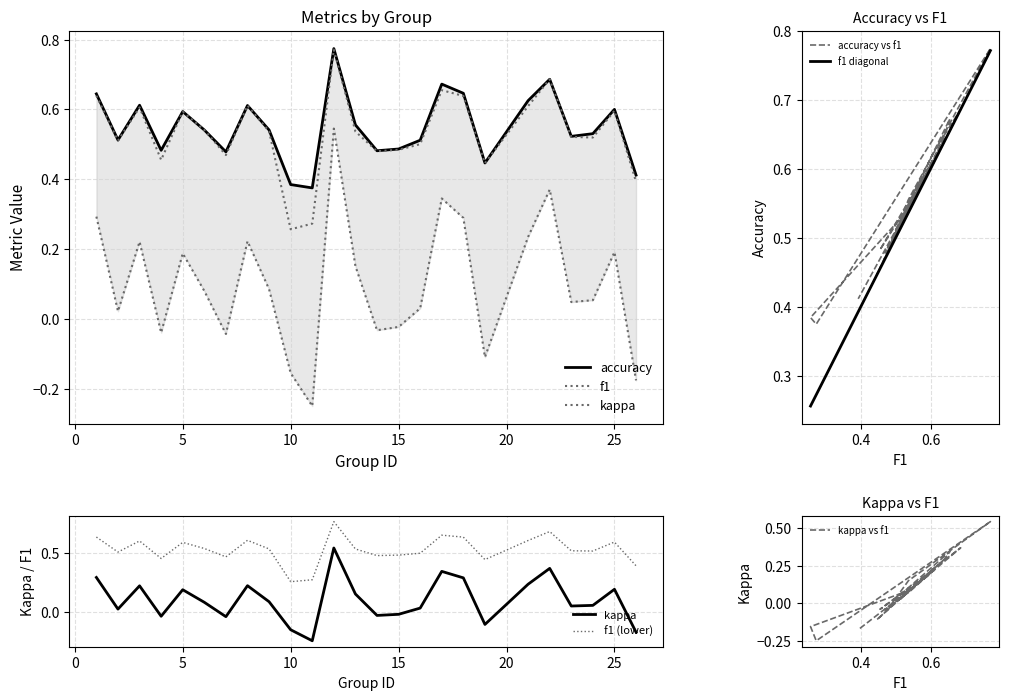

True or false: accuracy has a value of 0.8 at 12.

True